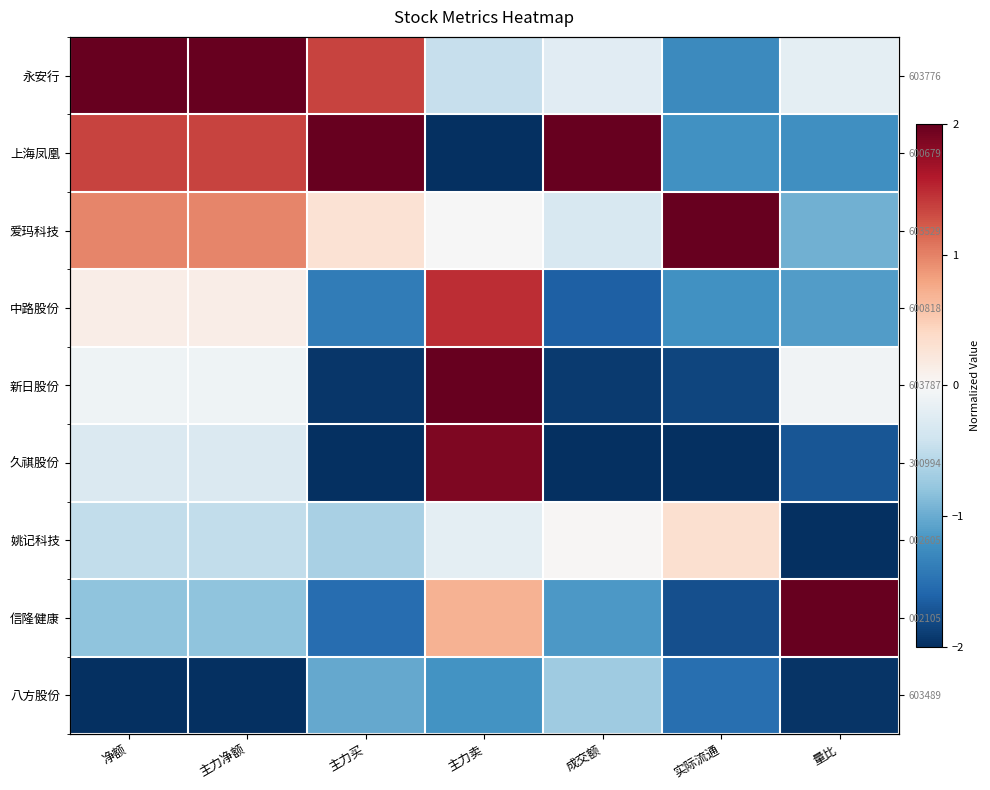

What is the lowest value of the 中路股份 series?

-1.6